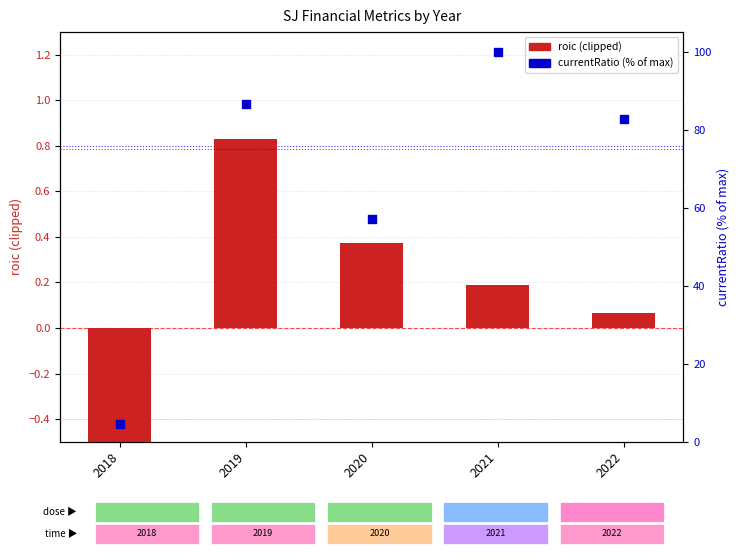

Which series has the widest spread of Y values?

currentRatio (% of max)